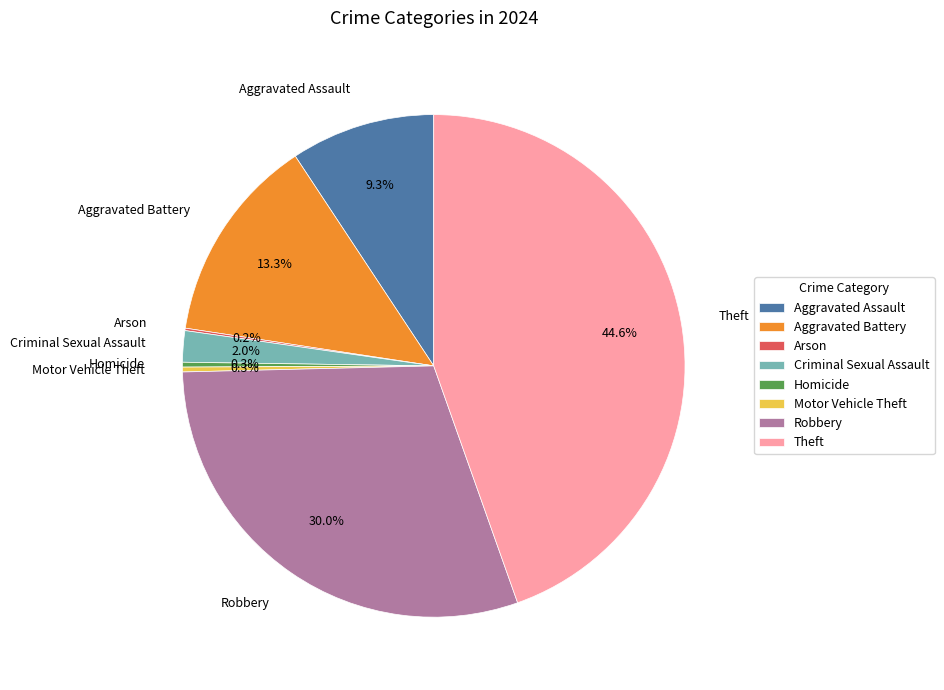

True or false: Criminal Sexual Assault accounts for 2% of the total.

True